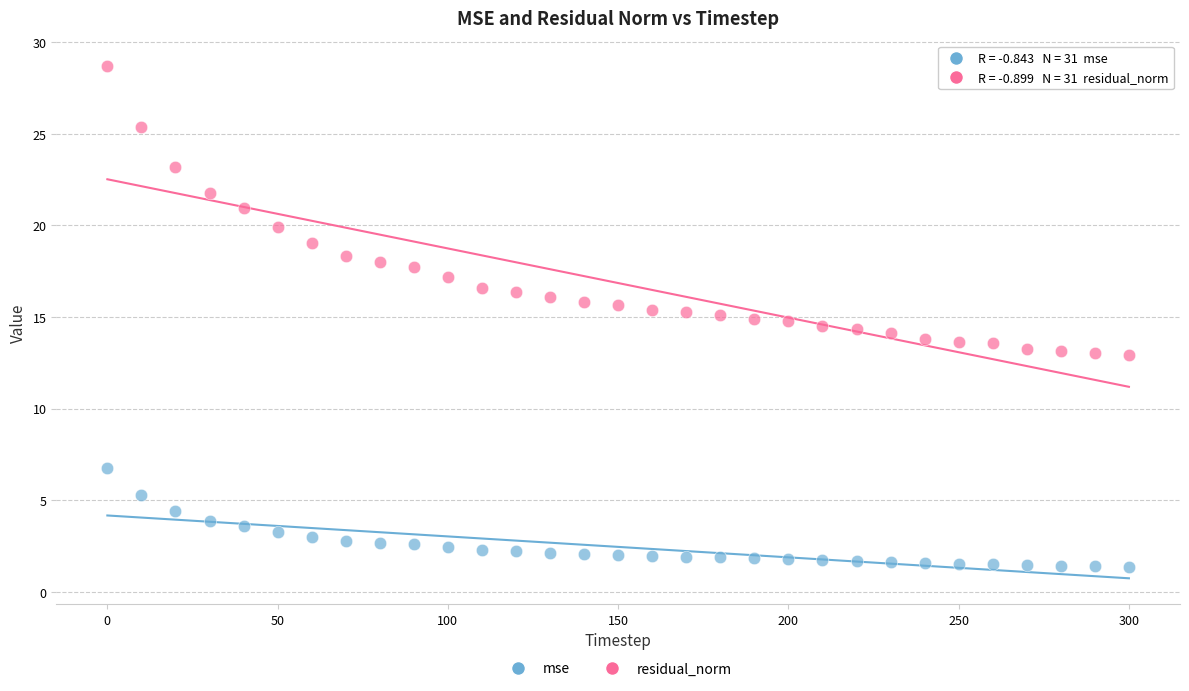

Across all data points, what is the range of Y values (max minus min)?

27.3